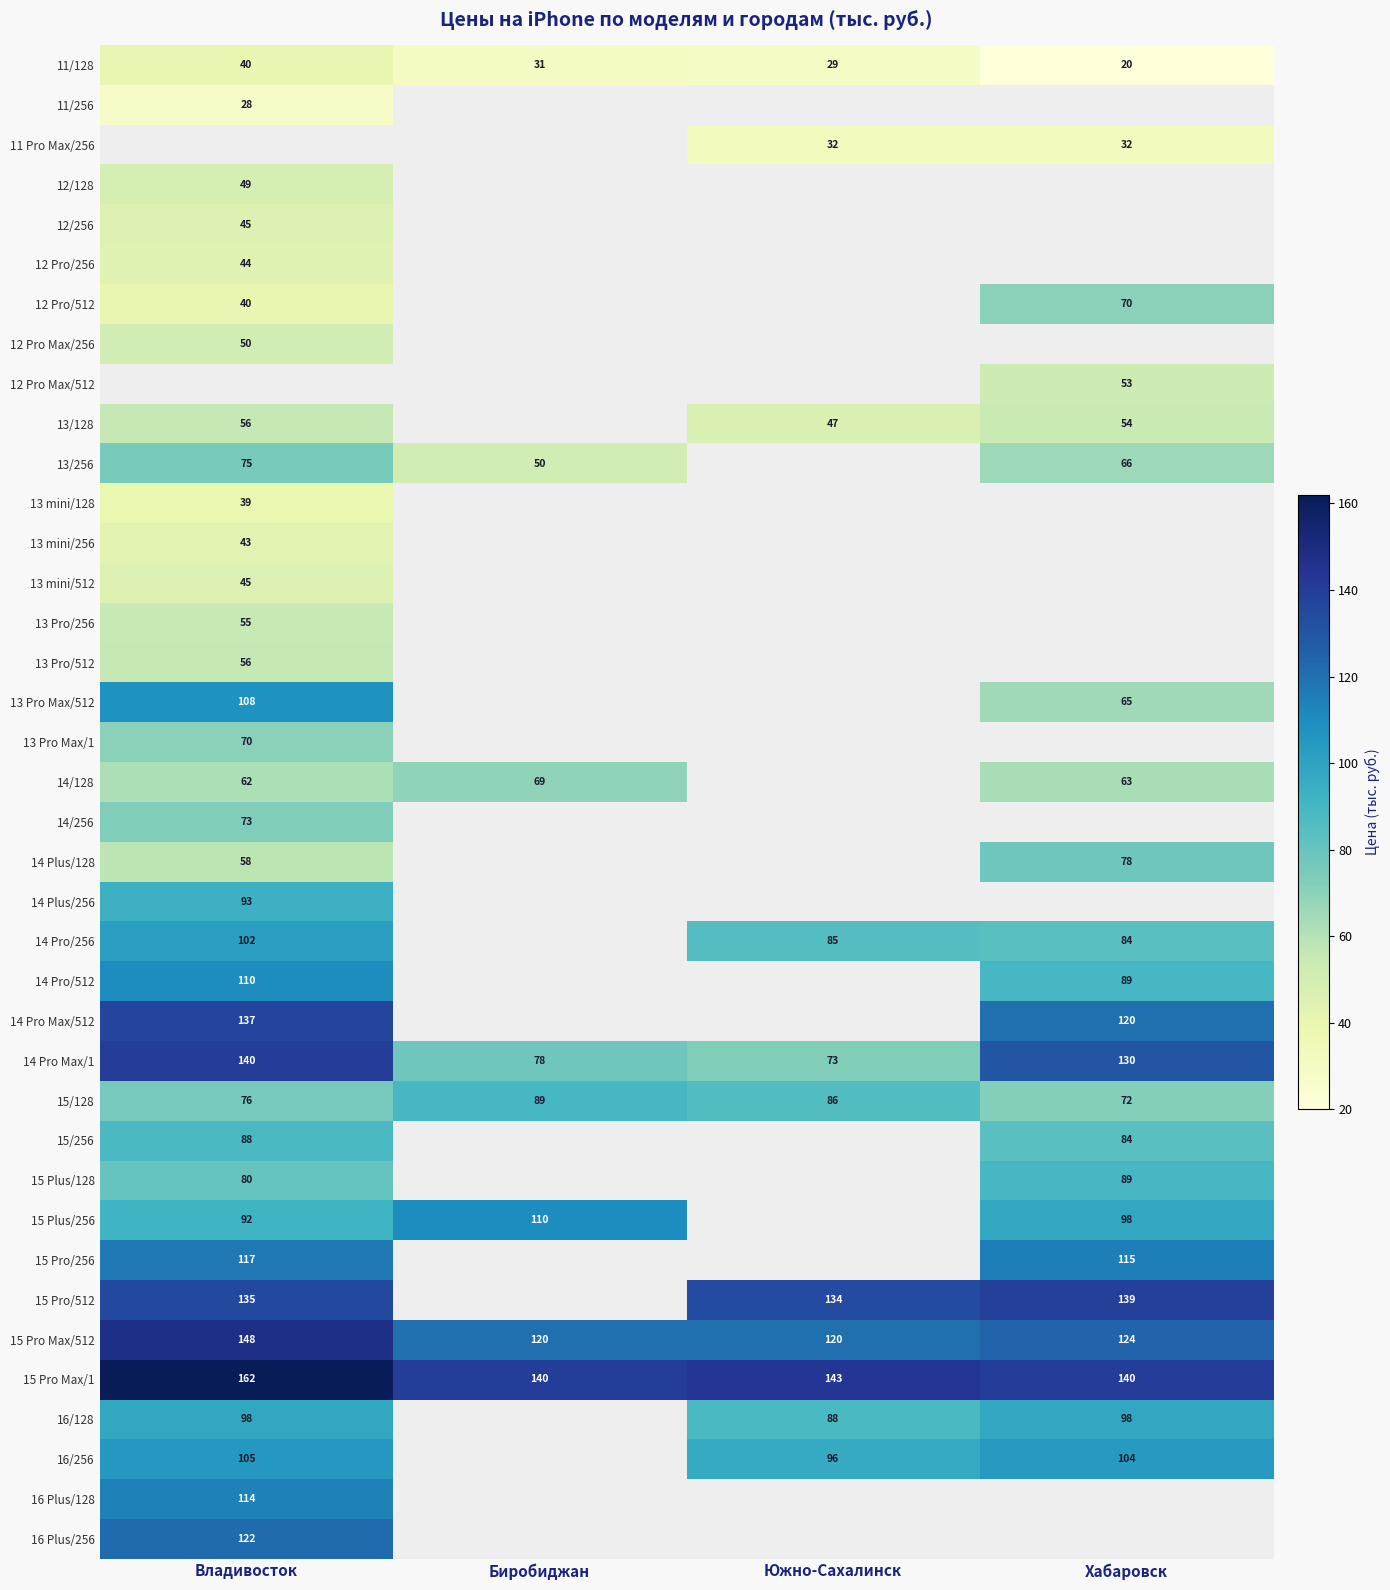

The 14 Pro Max/1 series shows 131 at Южно-Сахалинск. True or false?

False